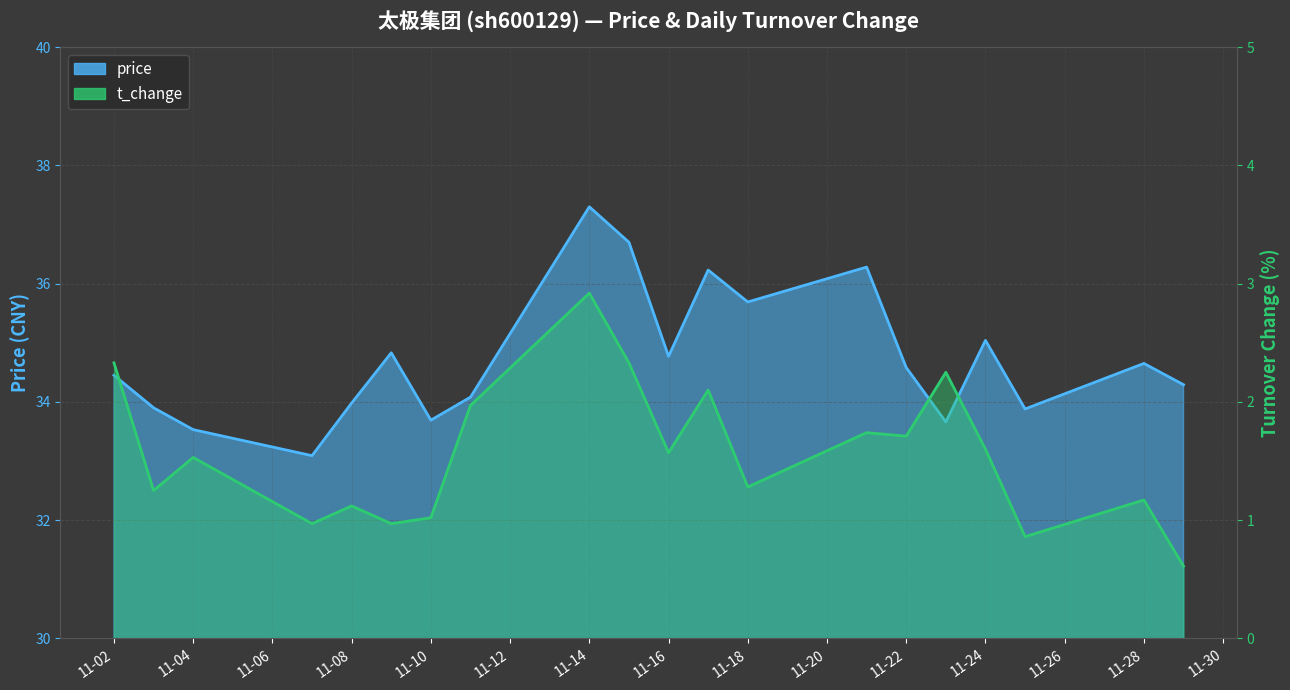

At 2022-11-09, list the series in order from largest to smallest.

price, t_change